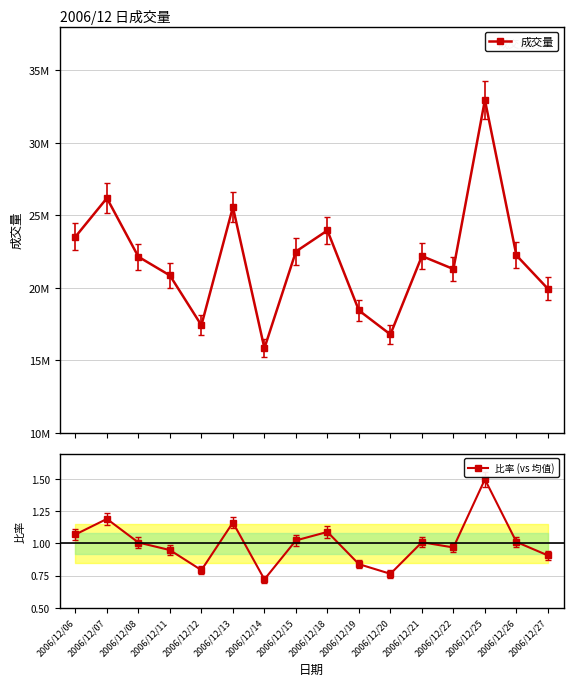

Rank the series at 2006/12/18 from highest to lowest value.

成交量, 比率 (vs 均值)